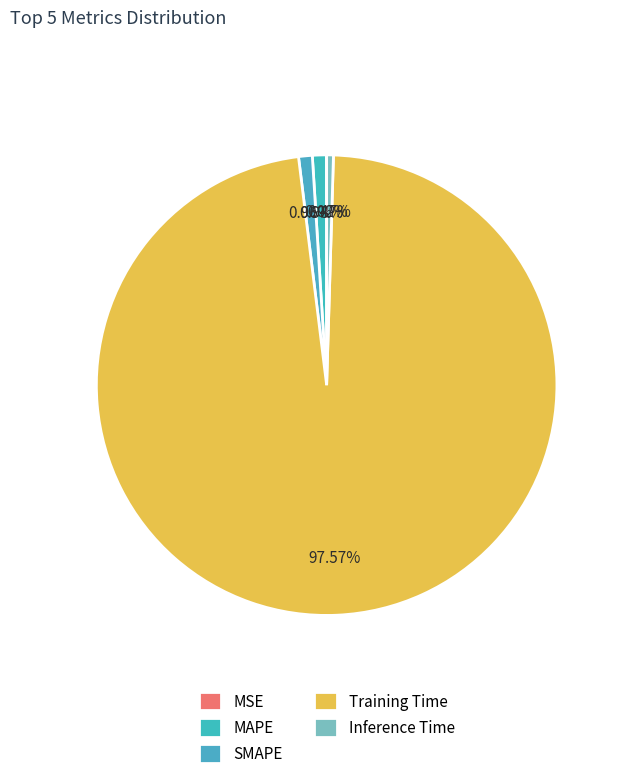

To the nearest percent, what is the combined percentage of MSE and MAPE?

1%